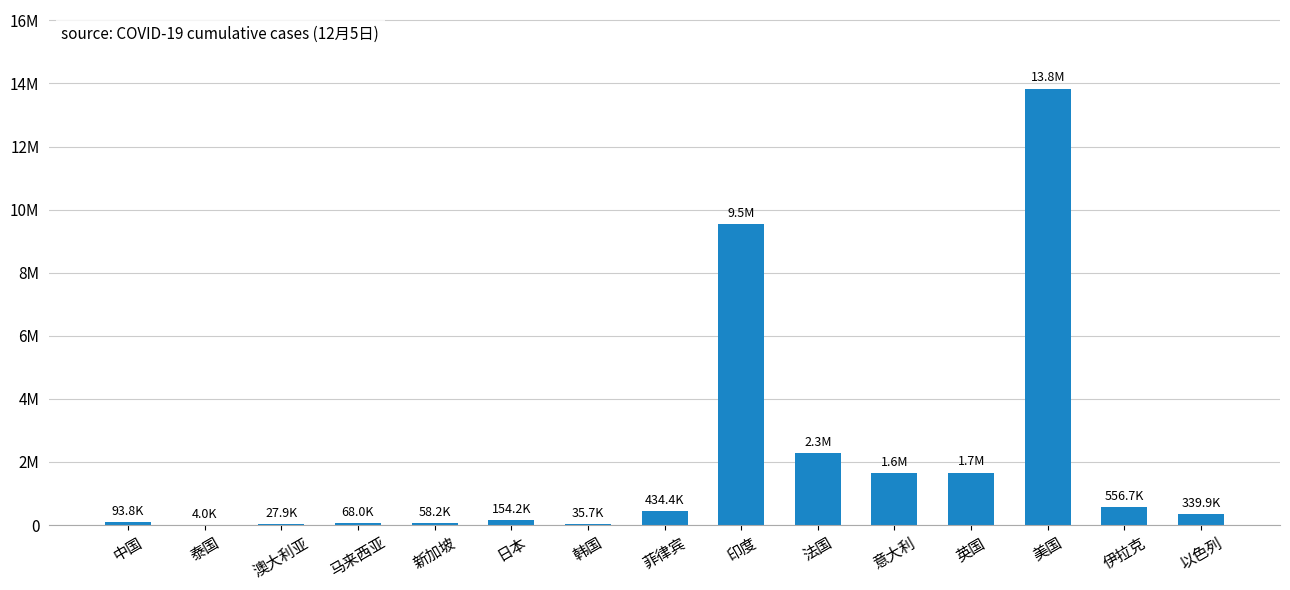

Reading left to right, list all the values displayed in this chart.

中国=93797	泰国=4039	澳大利亚=27939	马来西亚=68020	新加坡=58230	日本=154198	韩国=35703	菲律宾=434357	印度=9534964	法国=2275677	意大利=1641610	英国=1659368	美国=13838176	伊拉克=556728	以色列=339939